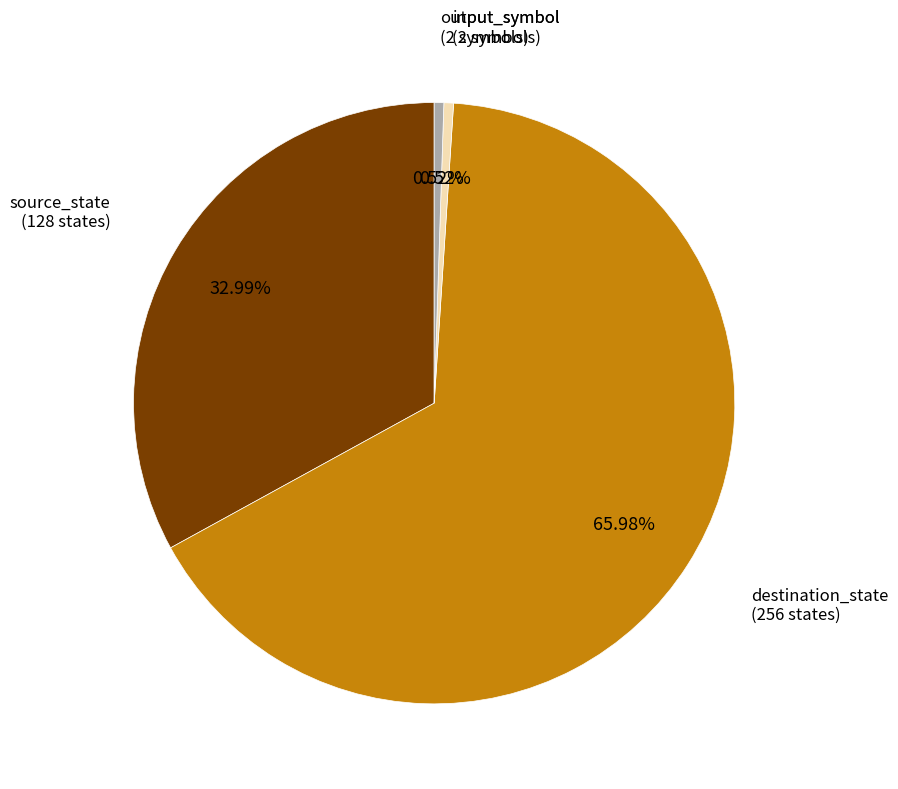

Do destination_state and source_state together represent more than half of the pie?

Yes